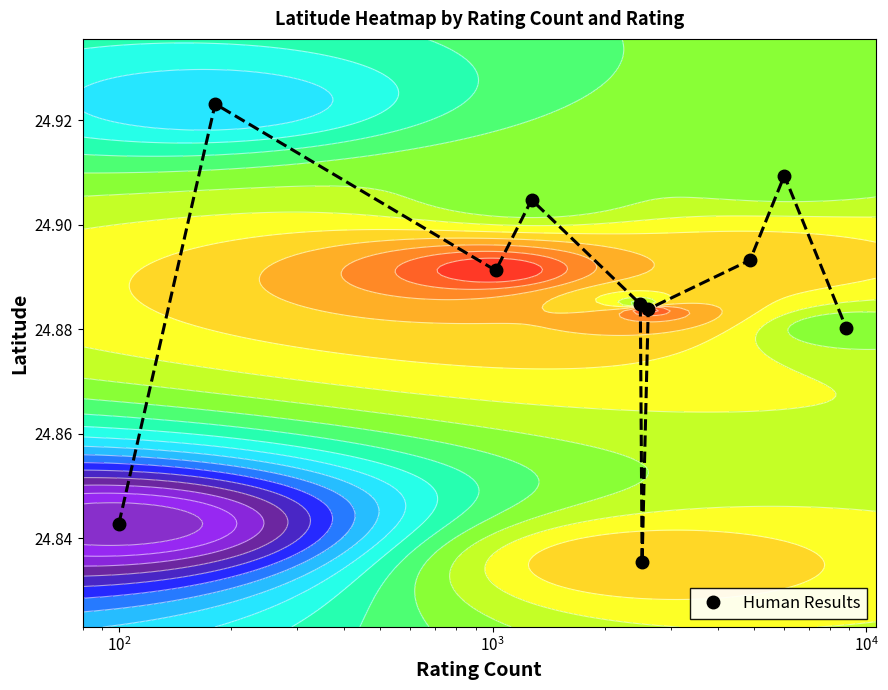

Reading left to right, transcribe all the data shown in this chart.

24.8	24.9	24.9	24.9	24.9	24.8	24.9	24.9	24.9	24.9